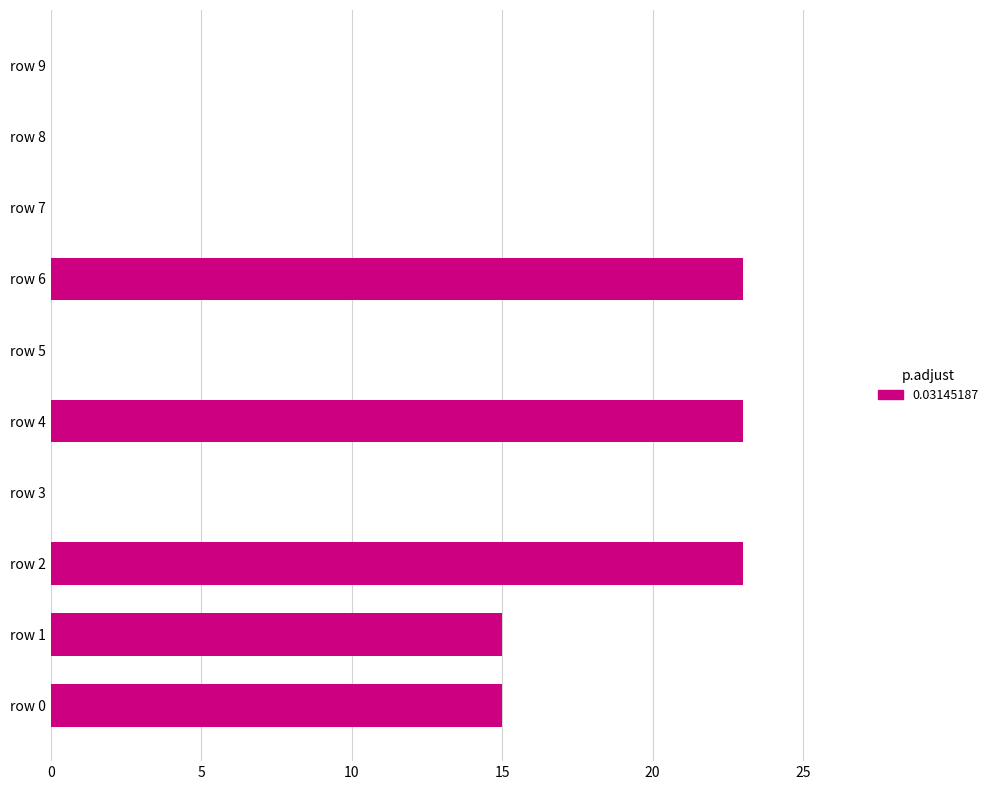

How many data points does each series have?

10